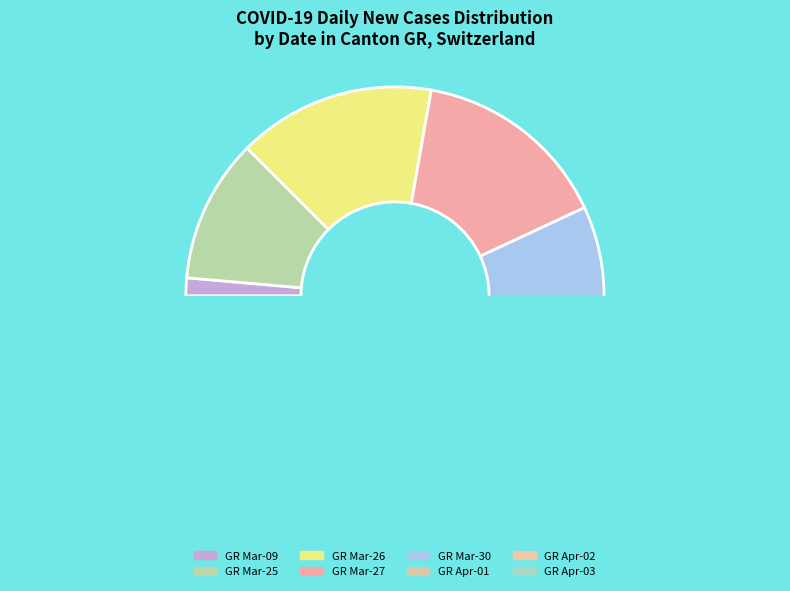

Is it true that 2020-04-01 is 19% of the pie?

False